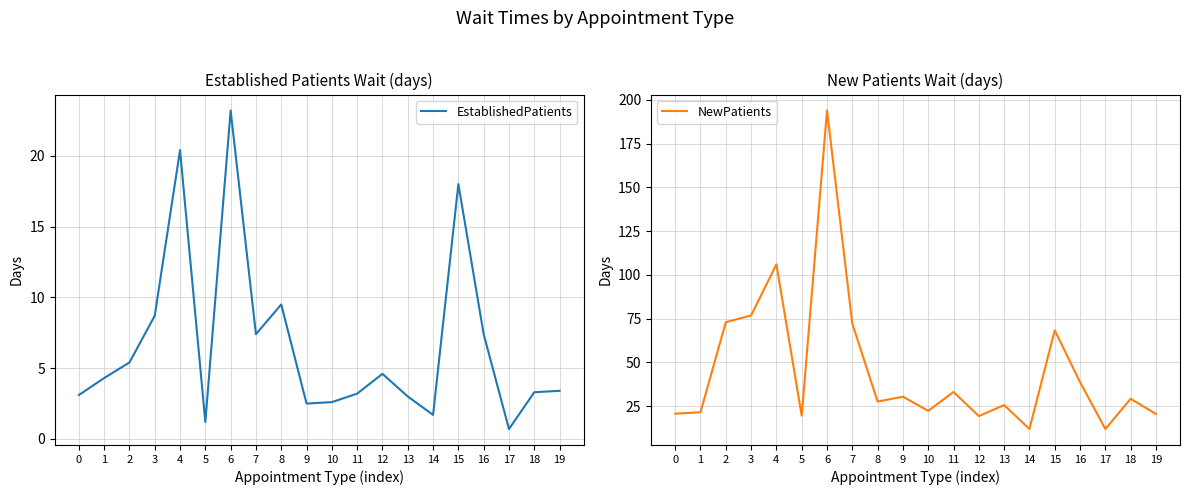

Rank the series by their maximum value, from highest to lowest.

NewPatients, EstablishedPatients